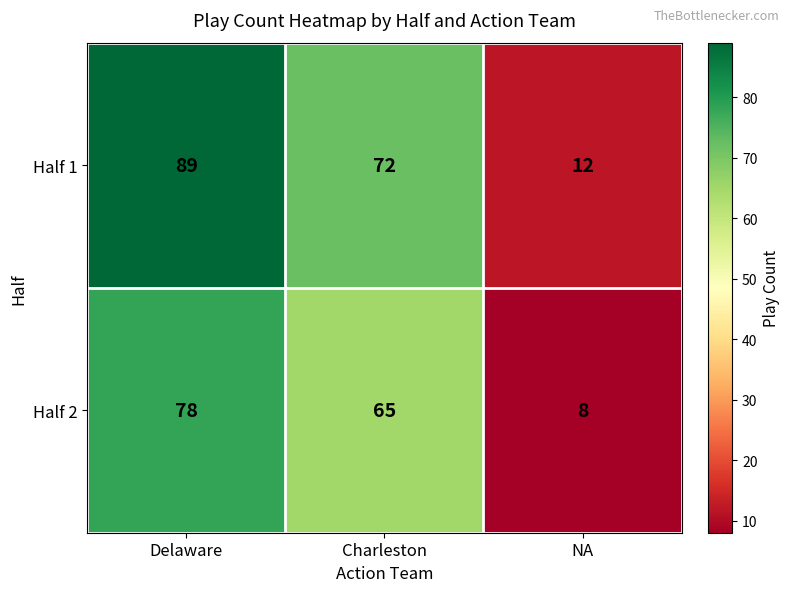

Which series changed the most between Charleston and NA?

Half 1